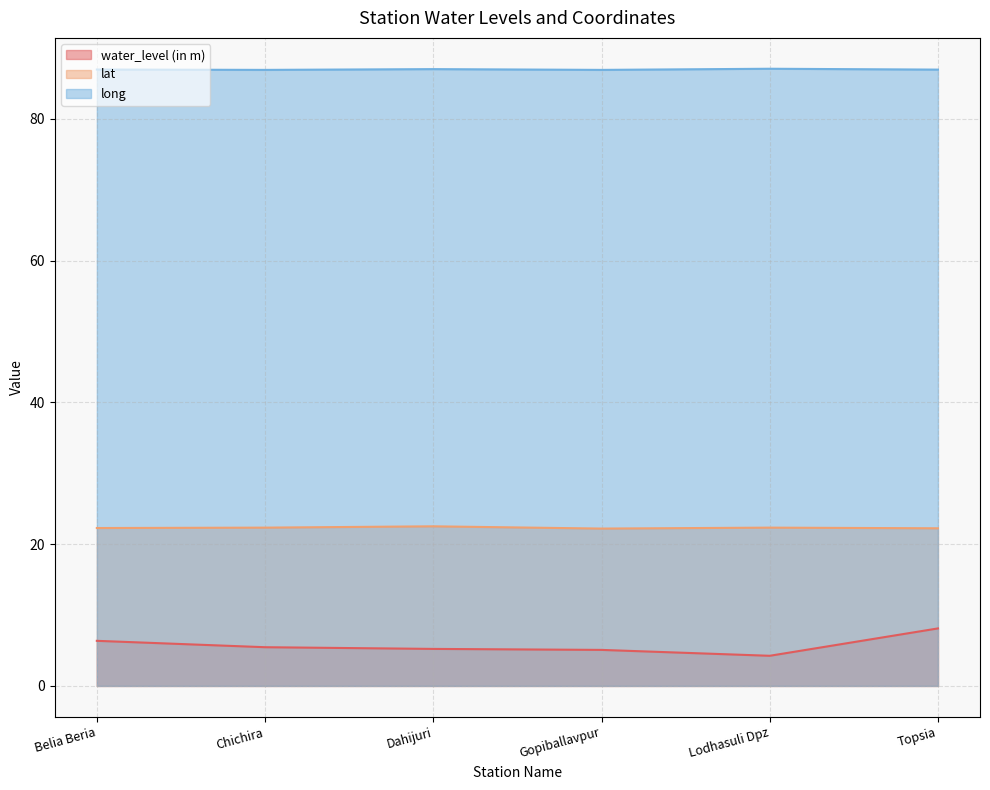

Which category has the lowest value in the long series?

Chichira